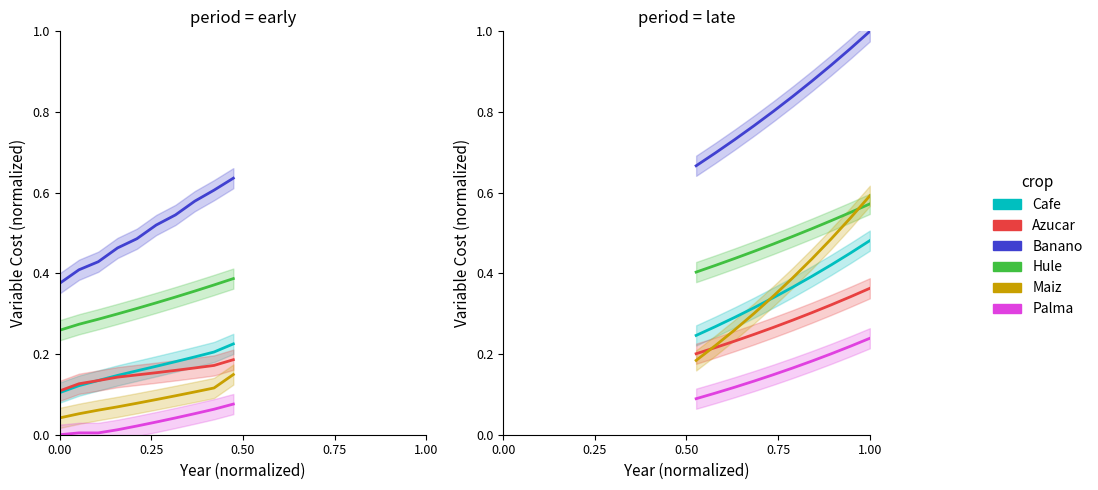

The value of Palma at 0.75 is 0.1. True or false?

False